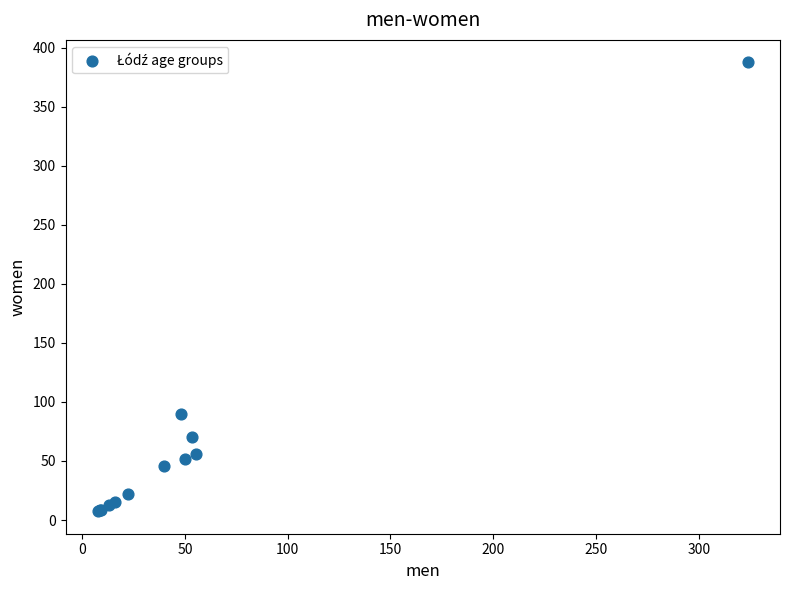

What Y value in the scatter plot is closest to 197?

89.5